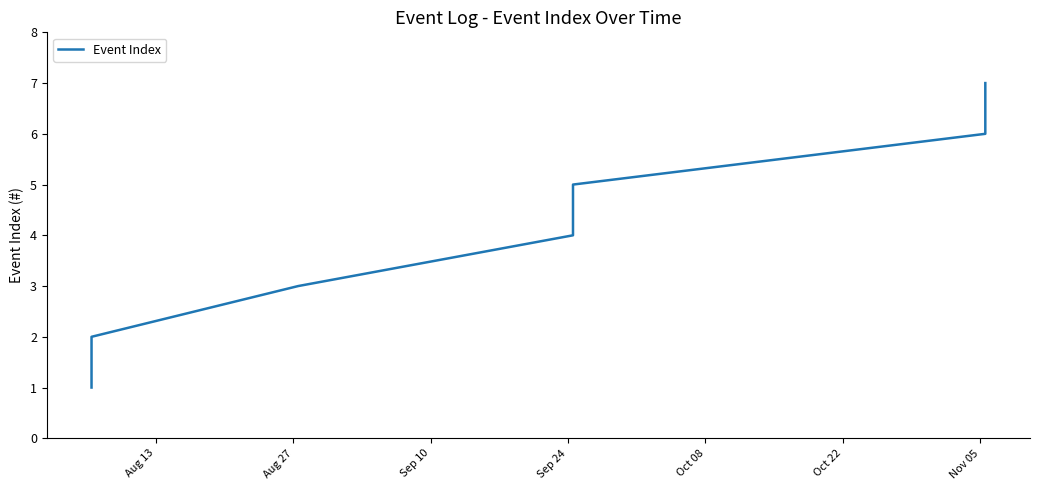

True or false: there are more than 2 points higher than both neighbors.

False